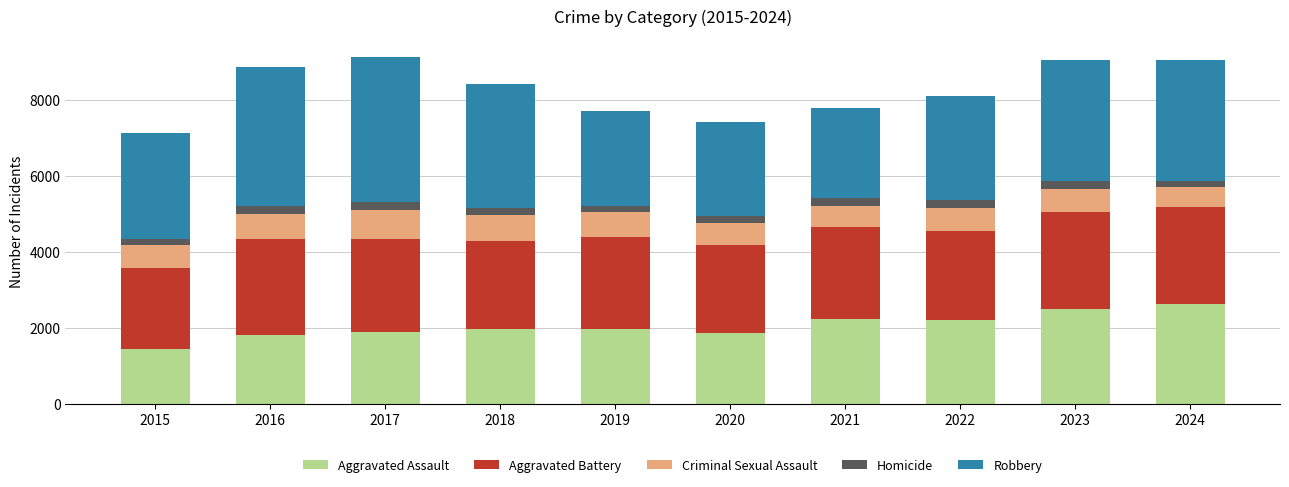

Is it true that Aggravated Assault equals 1824 at 2016?

True